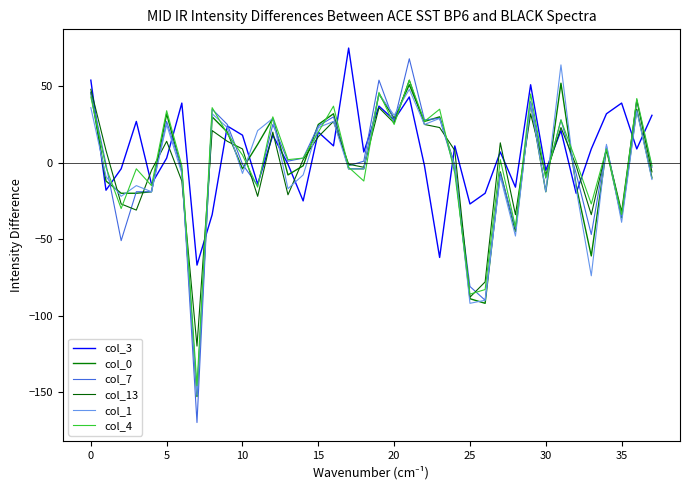

How many values in the col_1 series are below -4?

18